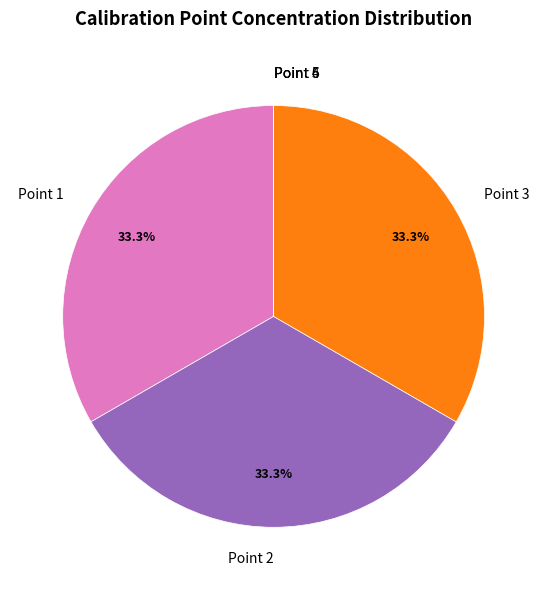

Is there any slice that represents more than half of the pie?

No